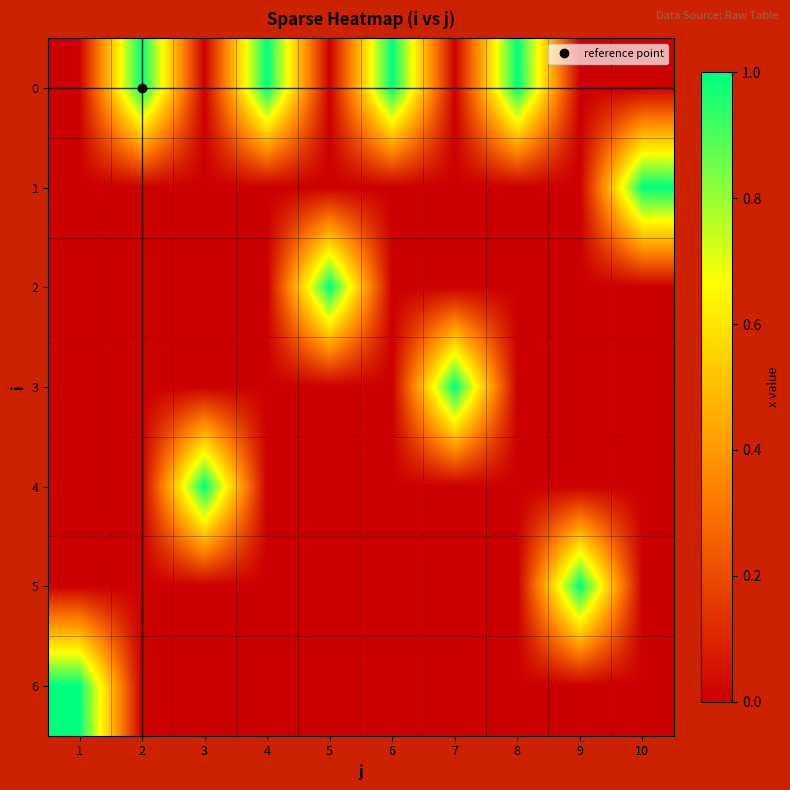

At 4, list the series in order from smallest to largest.

1, 2, 3, 4, 5, 6, 0